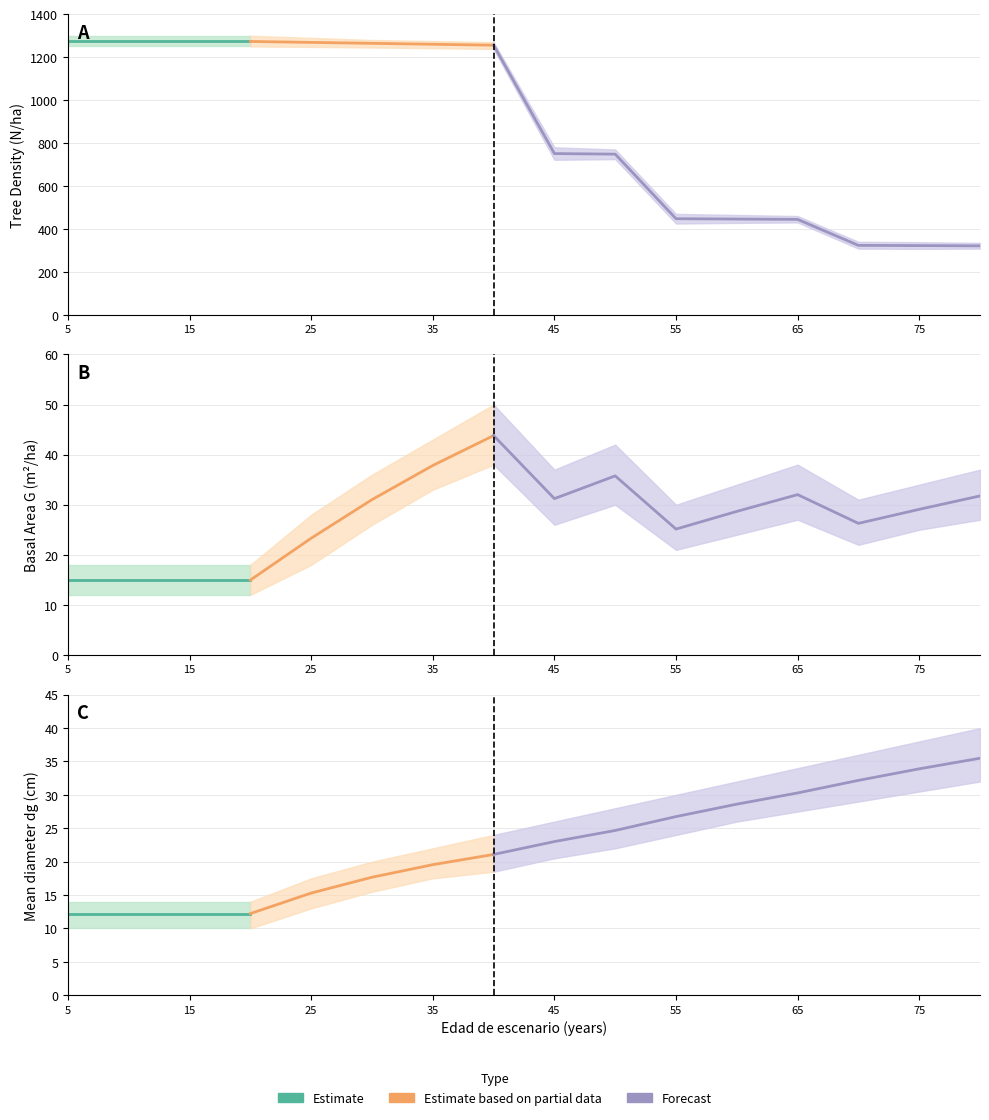

What is the difference between the G values at 80 and 15?

16.8